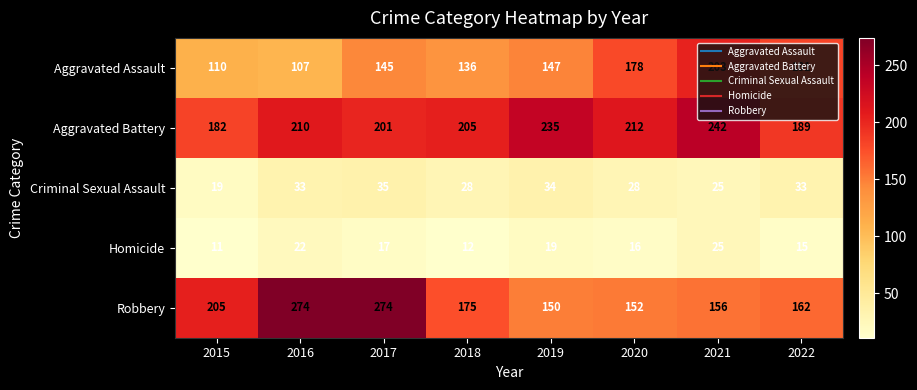

How many series are shown in this chart?

5